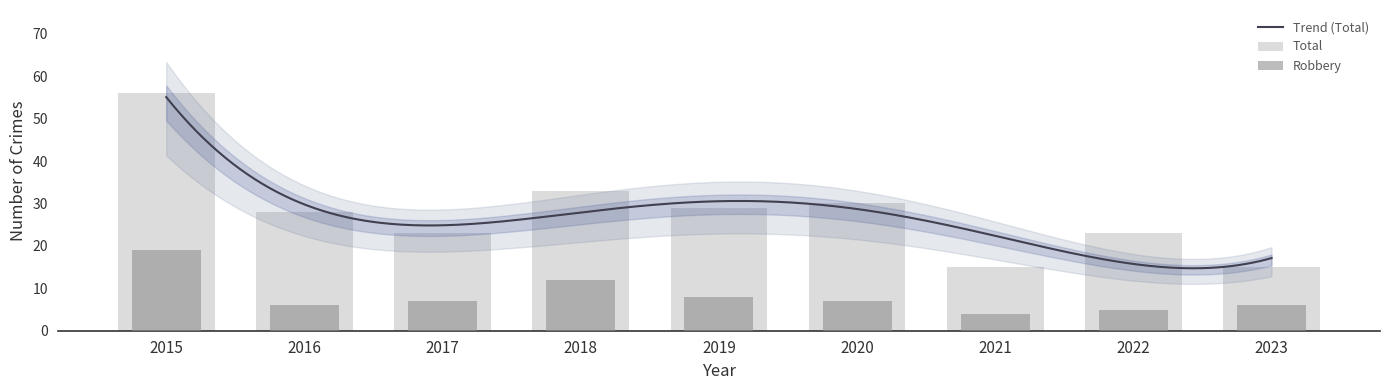

The value of Robbery at 2021 is 4. True or false?

True